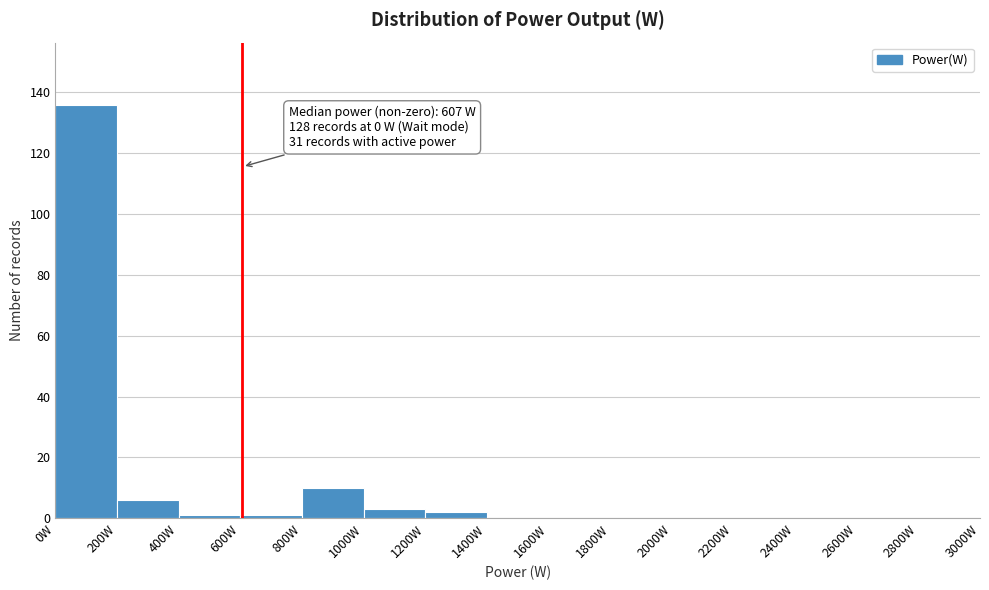

Which range on the x-axis has the tallest bar?

0 to 200